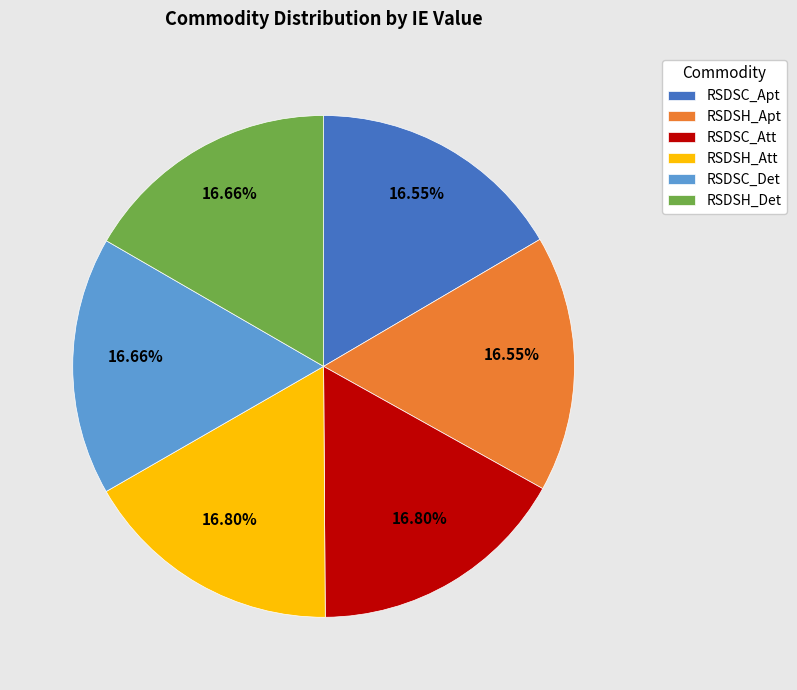

Does RSDSC_Det represent more than half of the total?

No